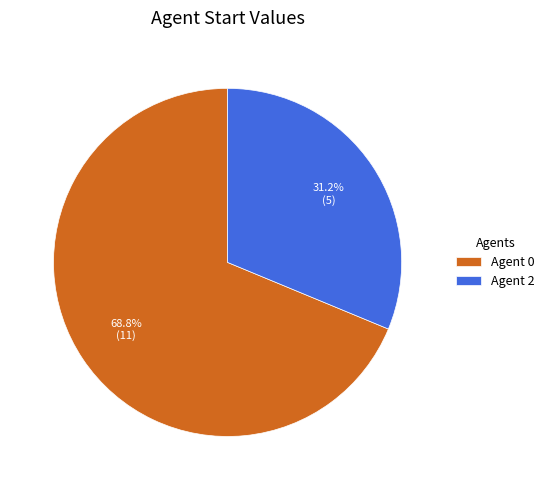

Which has a higher value, Agent 2 or Agent 0?

Agent 0